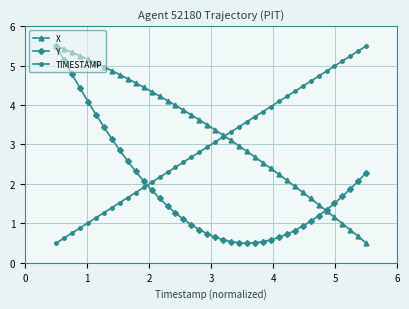

How many lines are shown in the chart?

3